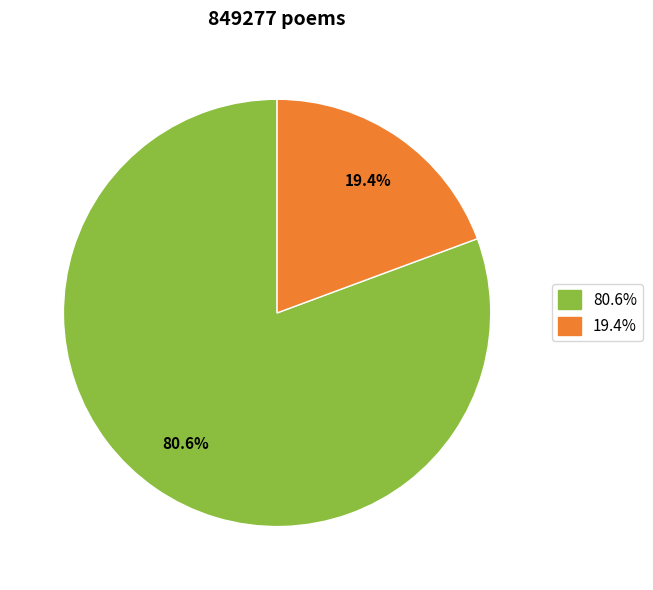

To the nearest percent, what is the average slice percentage?

50%